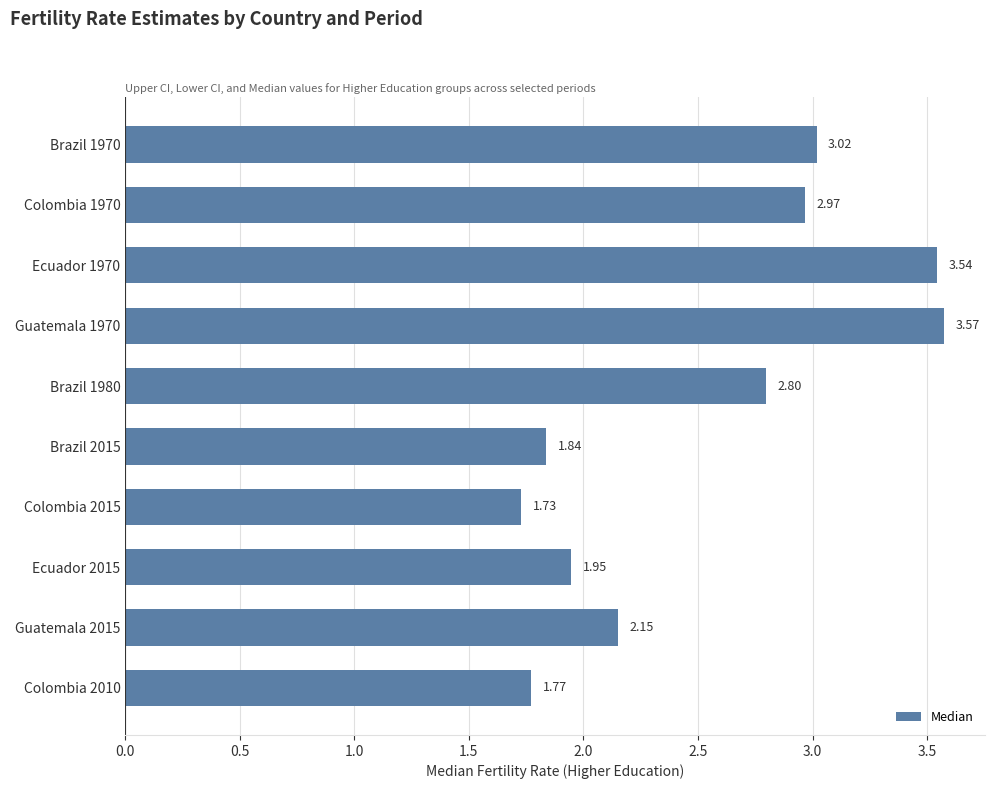

Which label corresponds to the smallest value in the chart?

Colombia 2015